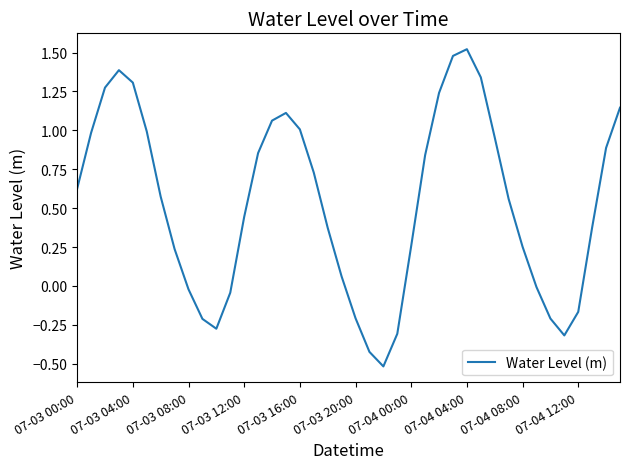

What is the difference between the maximum and minimum values?

2.0